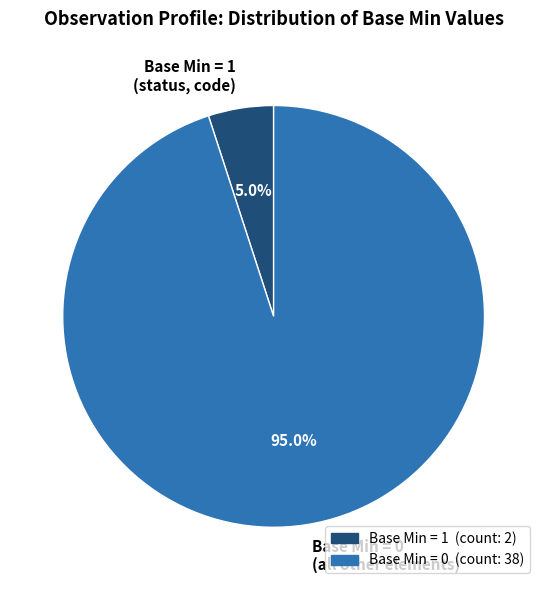

Which slice is the smallest?

Base Min = 1 (status, code)